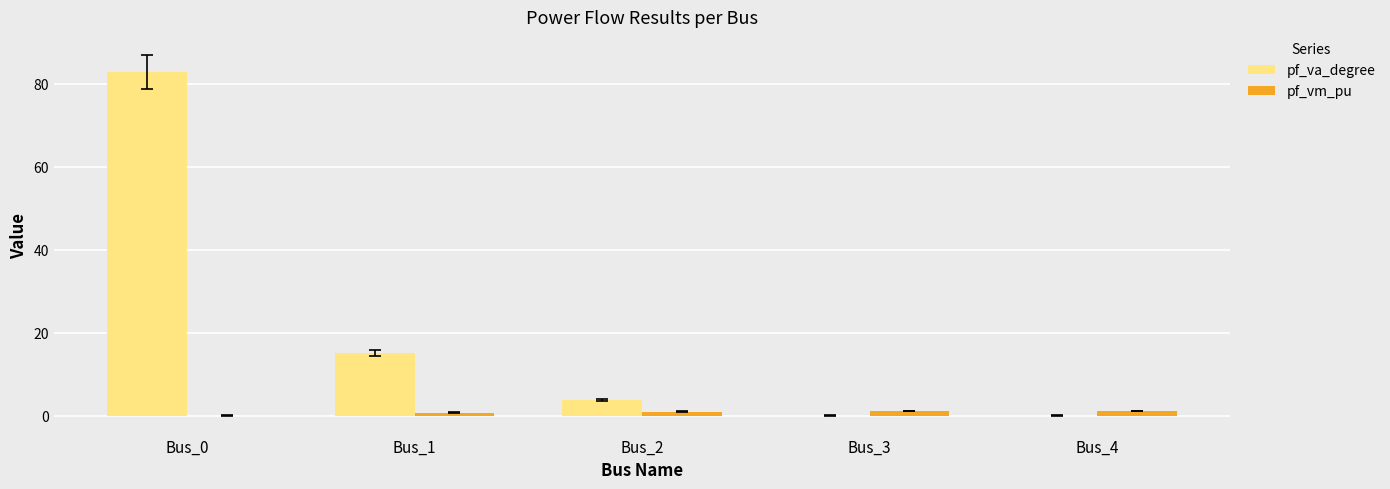

Between Bus_0 and Bus_3, which series saw the biggest shift?

pf_va_degree